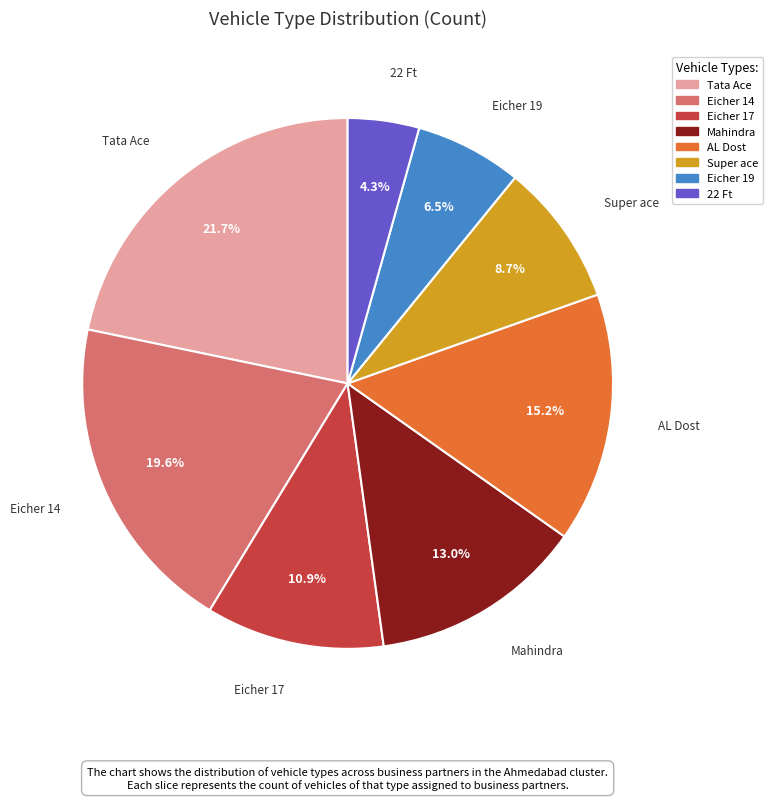

Is there a majority slice in this chart?

No